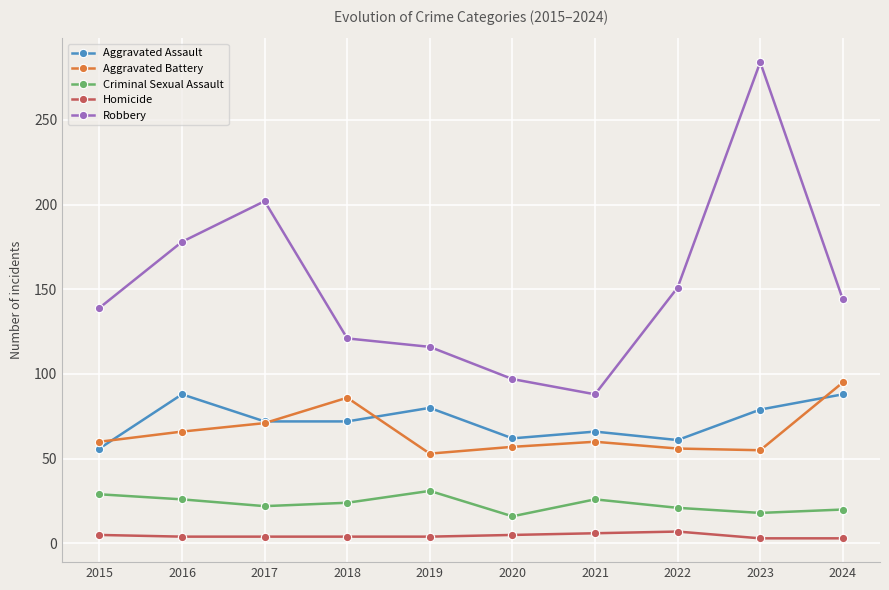

Is this an area chart (filled region under the line)?

No